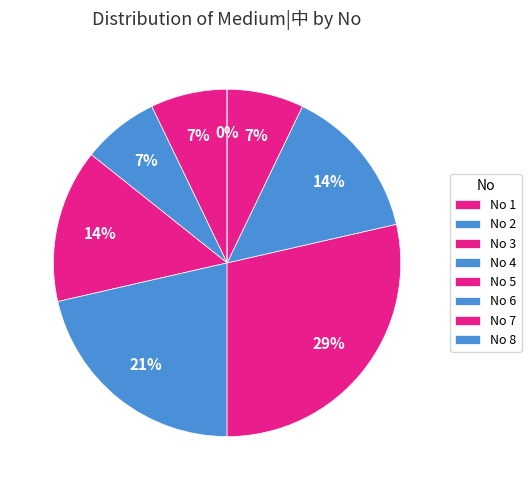

Is 5 the majority of the pie?

No